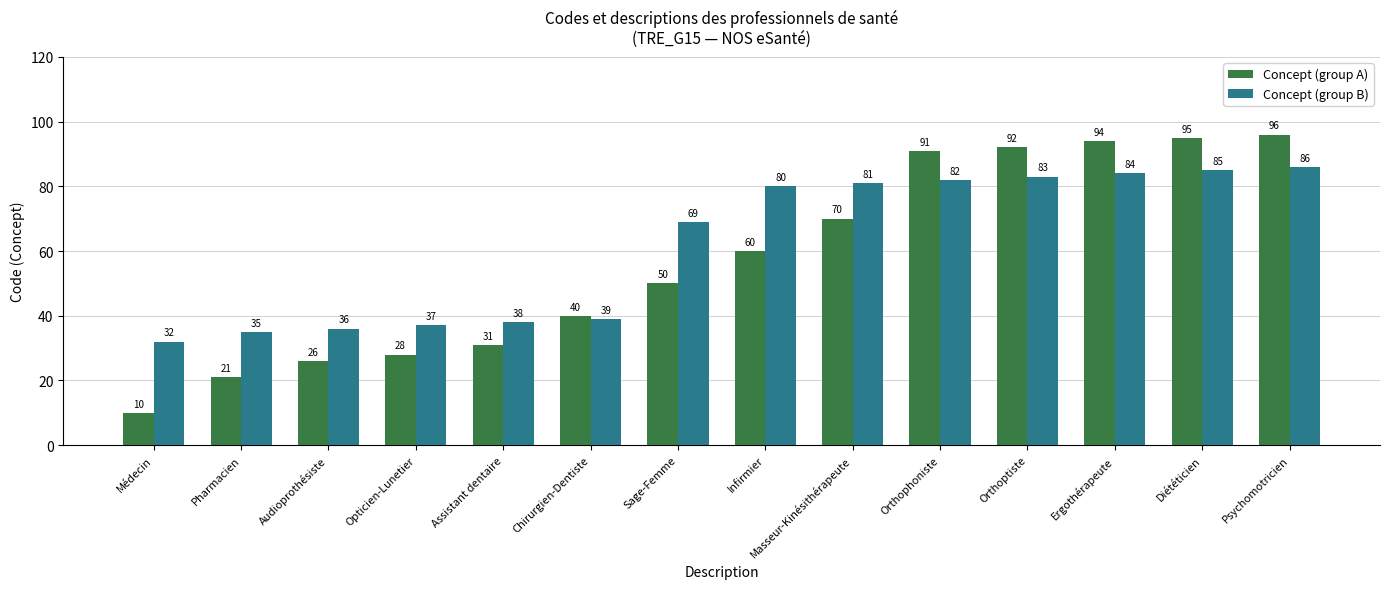

True or false: Concept (group B) has a value of 37 at Opticien-Lunetier.

True